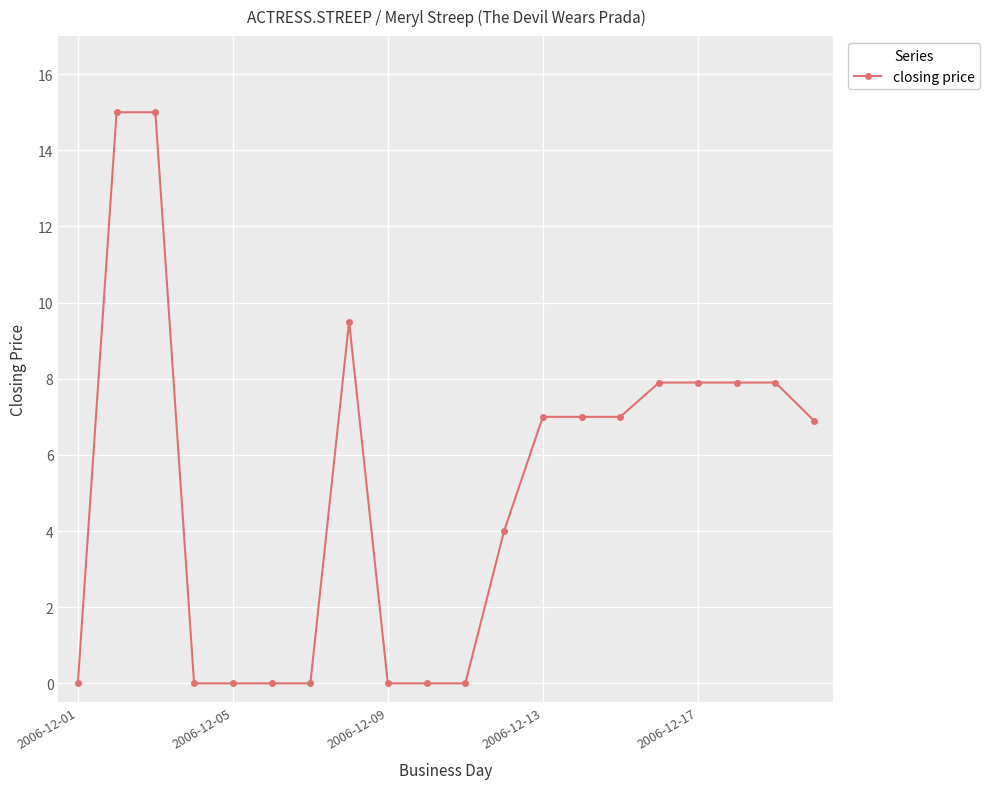

Reading left to right, extract all data points from this chart.

0.0	15.0	15.0	0.0	0.0	0.0	0.0	9.5	0.0	0.0	0.0	4.0	7.0	7.0	7.0	7.9	7.9	7.9	7.9	6.9